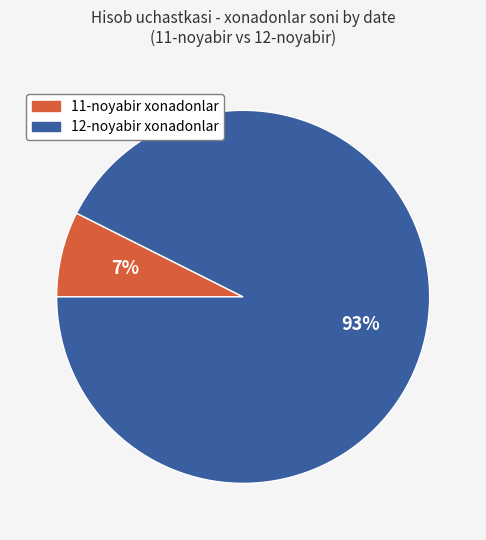

To the nearest percent, what is the average slice percentage?

50%